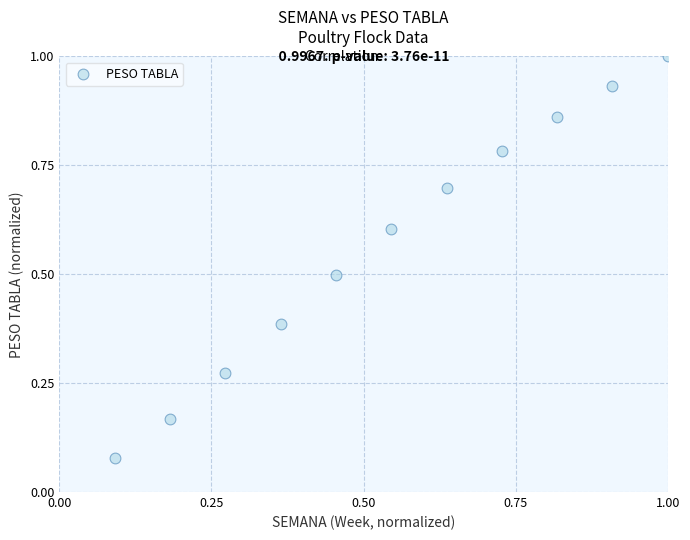

What is the average Y value?

0.6